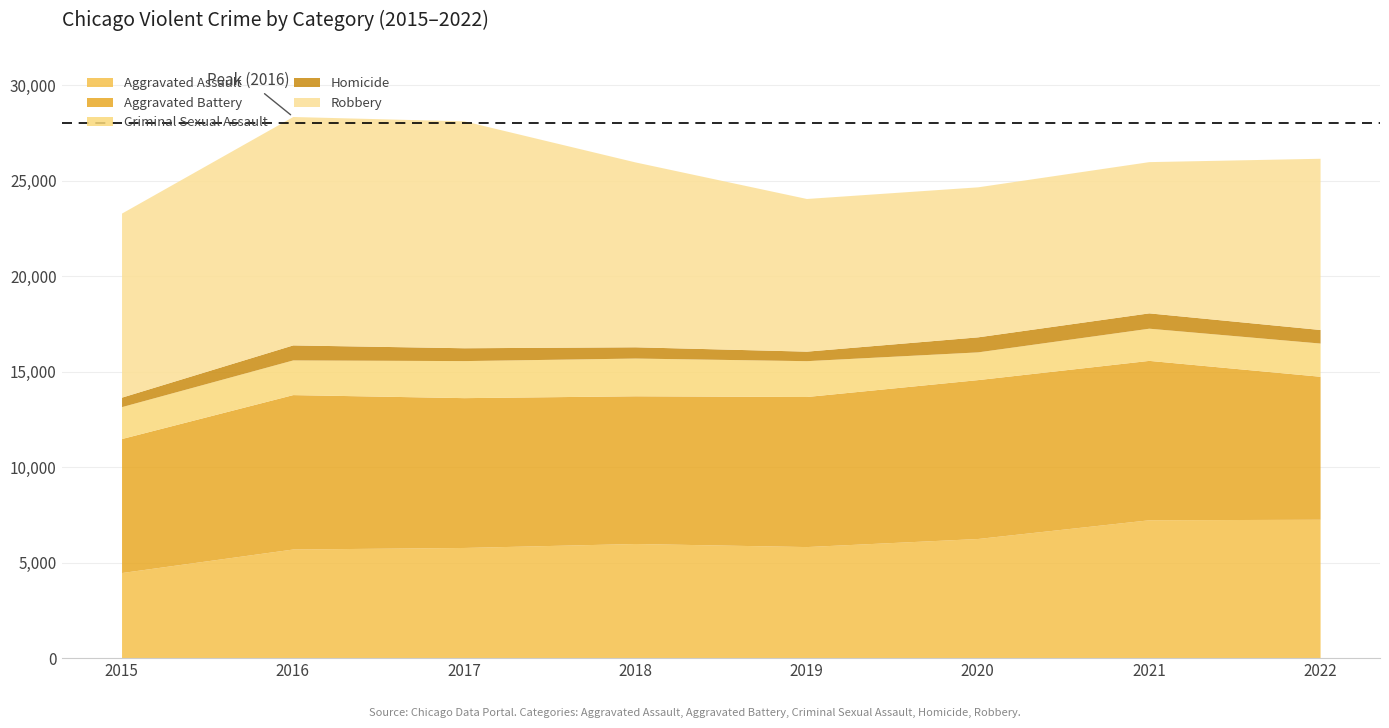

What is the value of the Criminal Sexual Assault point at the 5th from the left?

1877